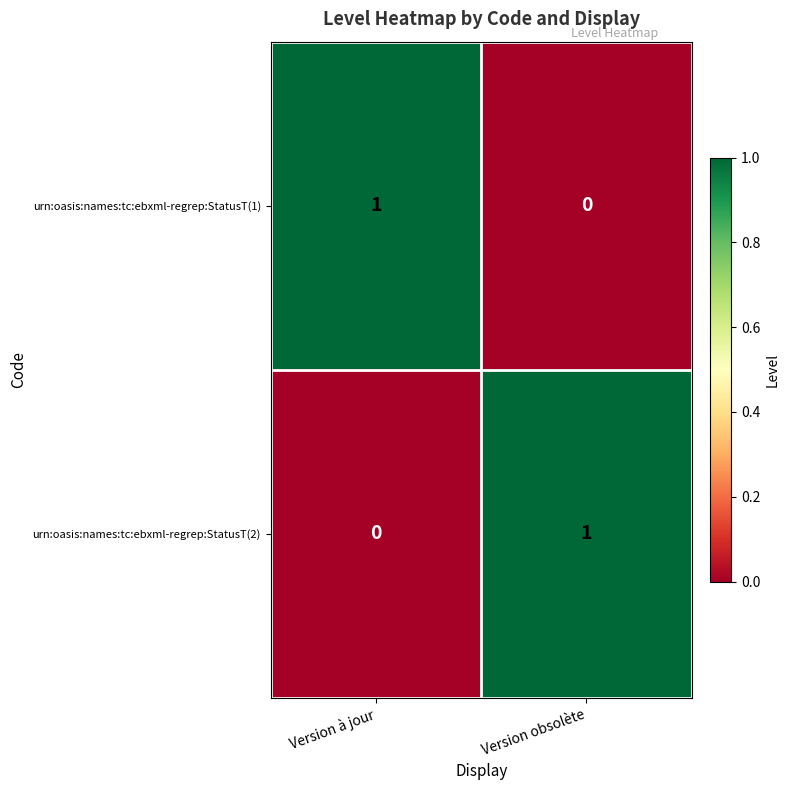

At which label does urn:oasis:names:tc:ebxml-regrep:StatusT(1) reach its minimum?

Version obsolète